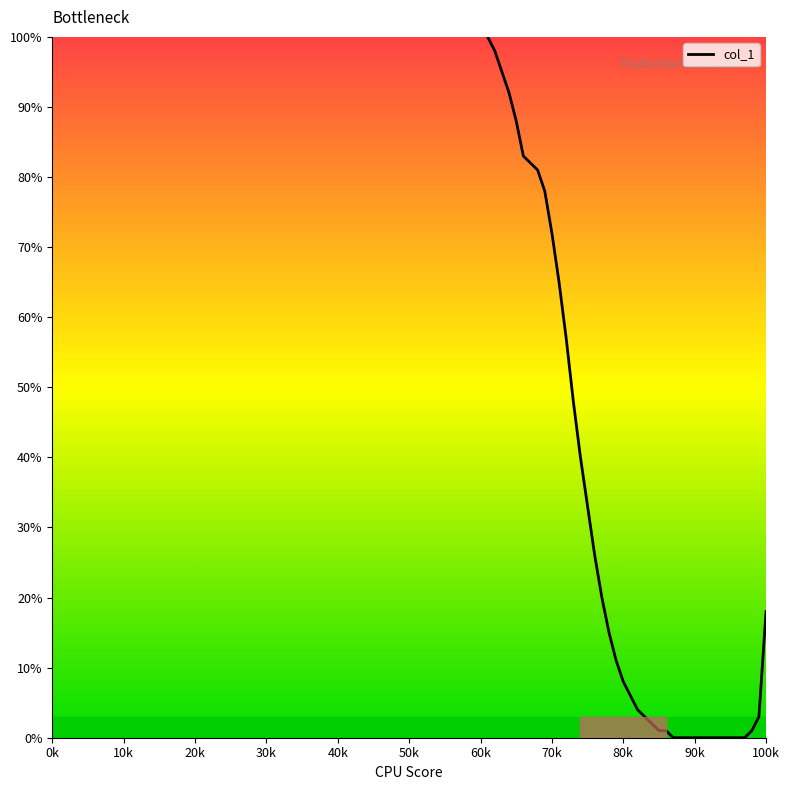

What is the difference between the maximum and minimum values?

100